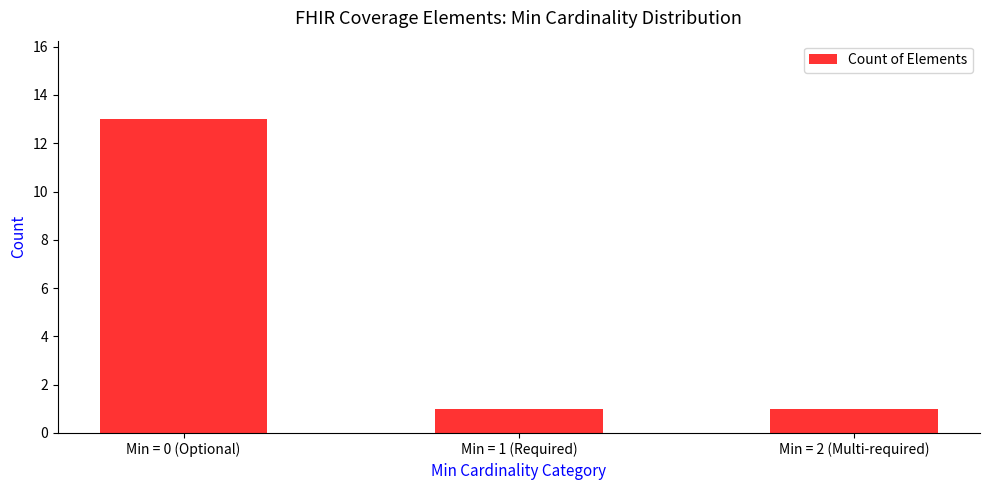

How many bars are there in total?

3